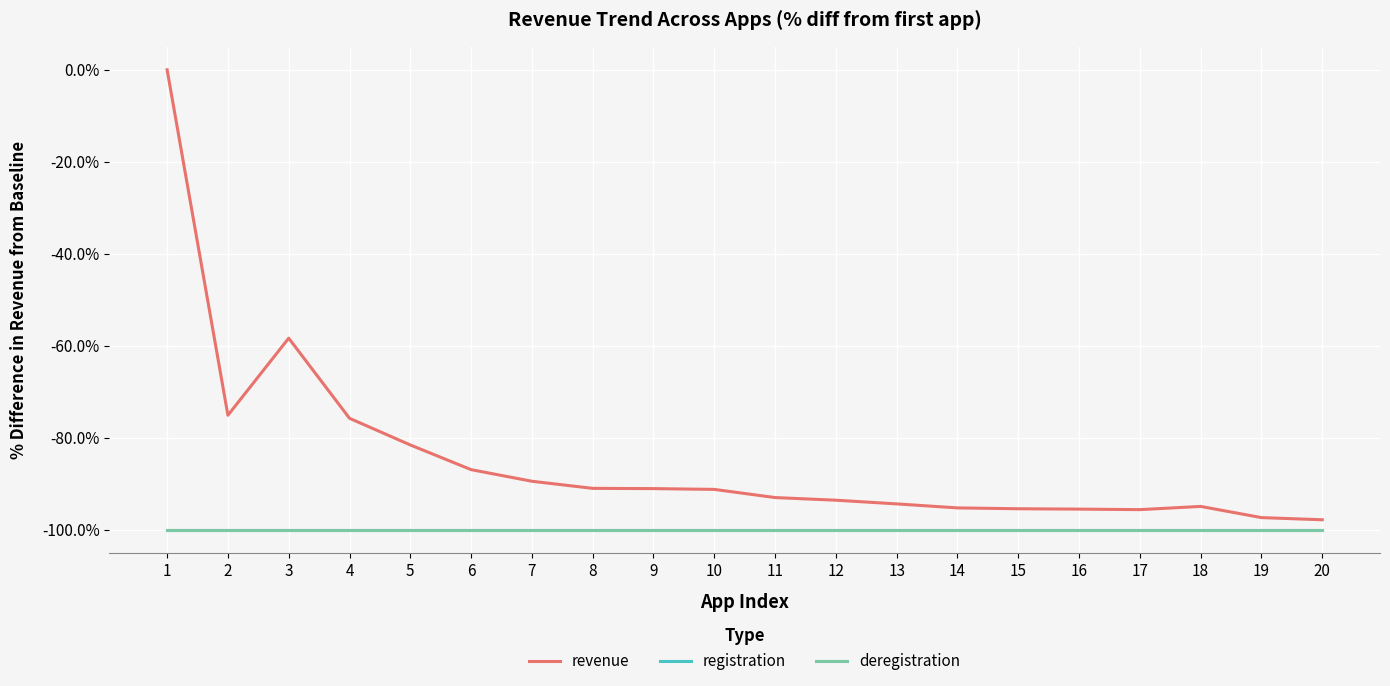

Which series changed the most between 9 and 11?

revenue